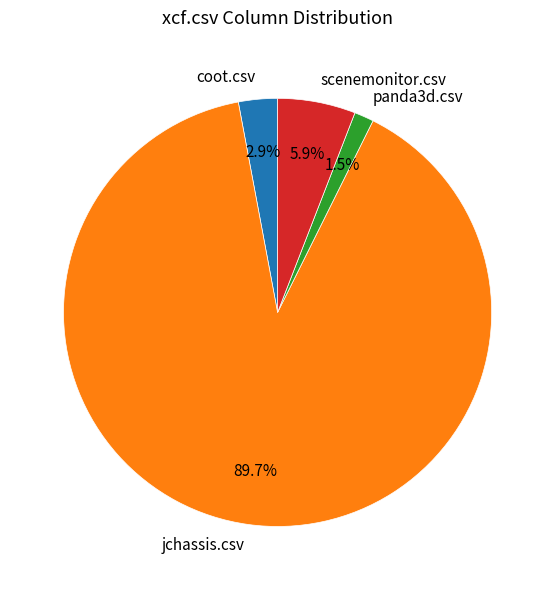

Does panda3d.csv account for over 50% of the chart?

No